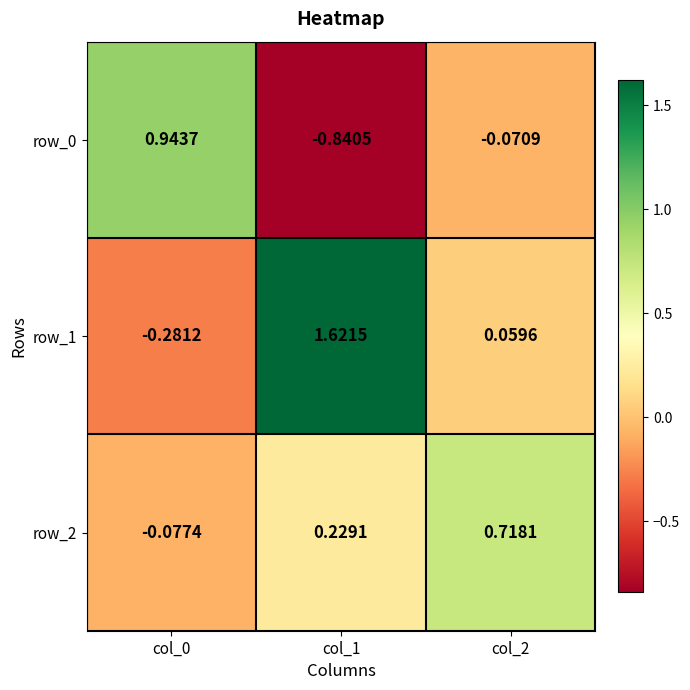

What is the difference between the maximum and second lowest values in the row_0 series?

1.0